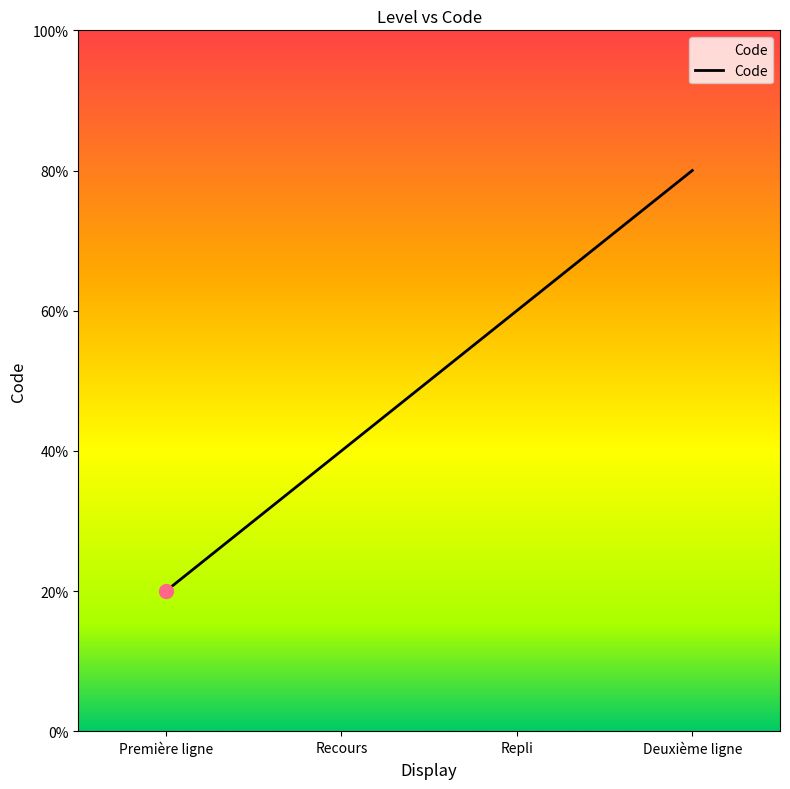

Rank the categories by value from lowest to highest.

Première ligne, Recours, Repli, Deuxième ligne